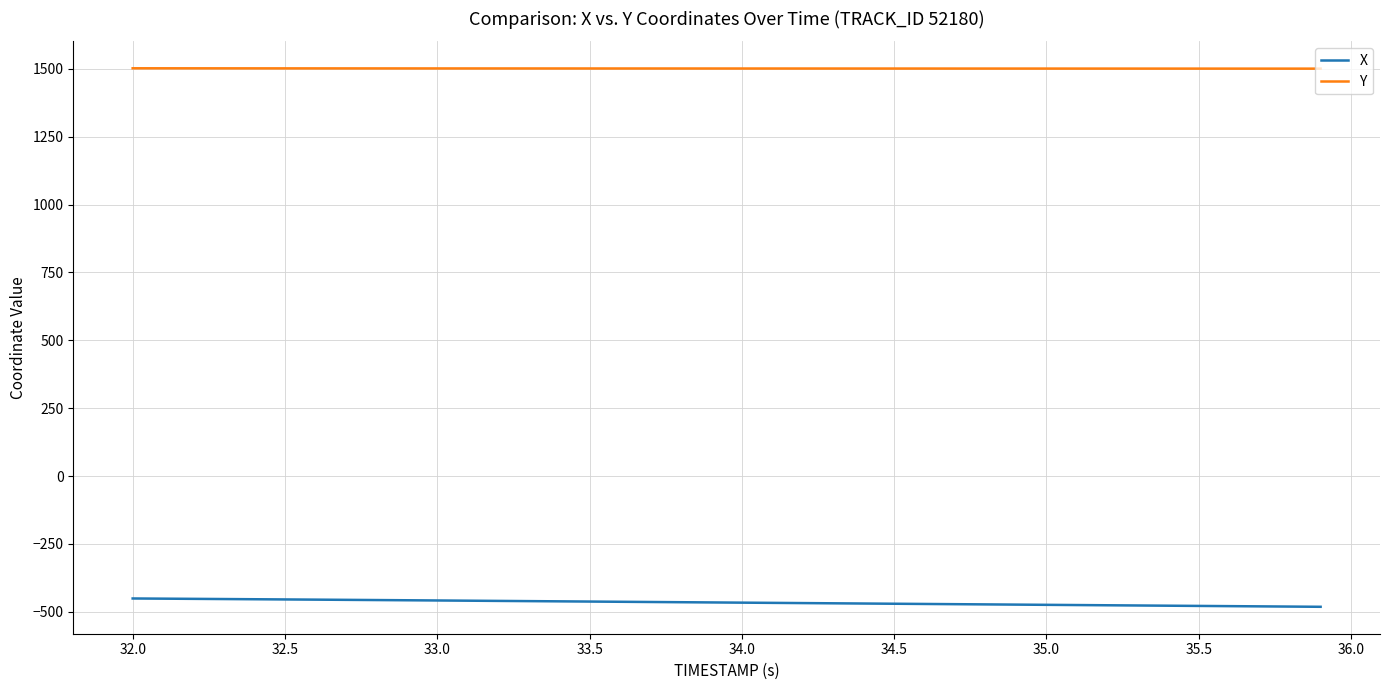

True or false: X and Y cross at least once.

False